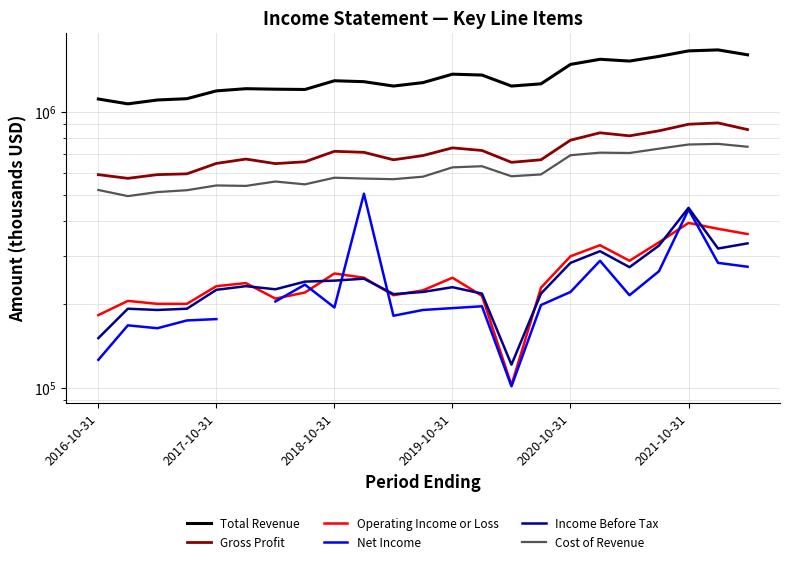

Which series has the largest total across all categories?

Total Revenue